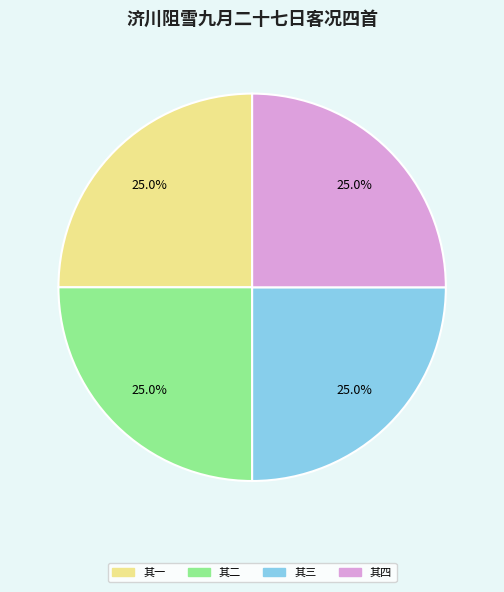

Does any single category account for the majority?

No